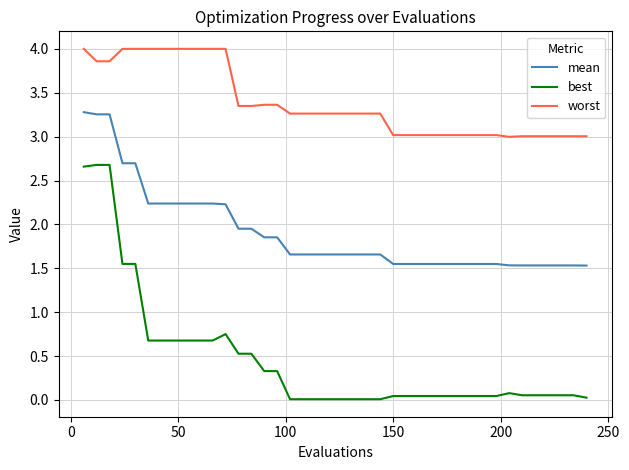

True or false: worst and mean intersect in this chart.

False